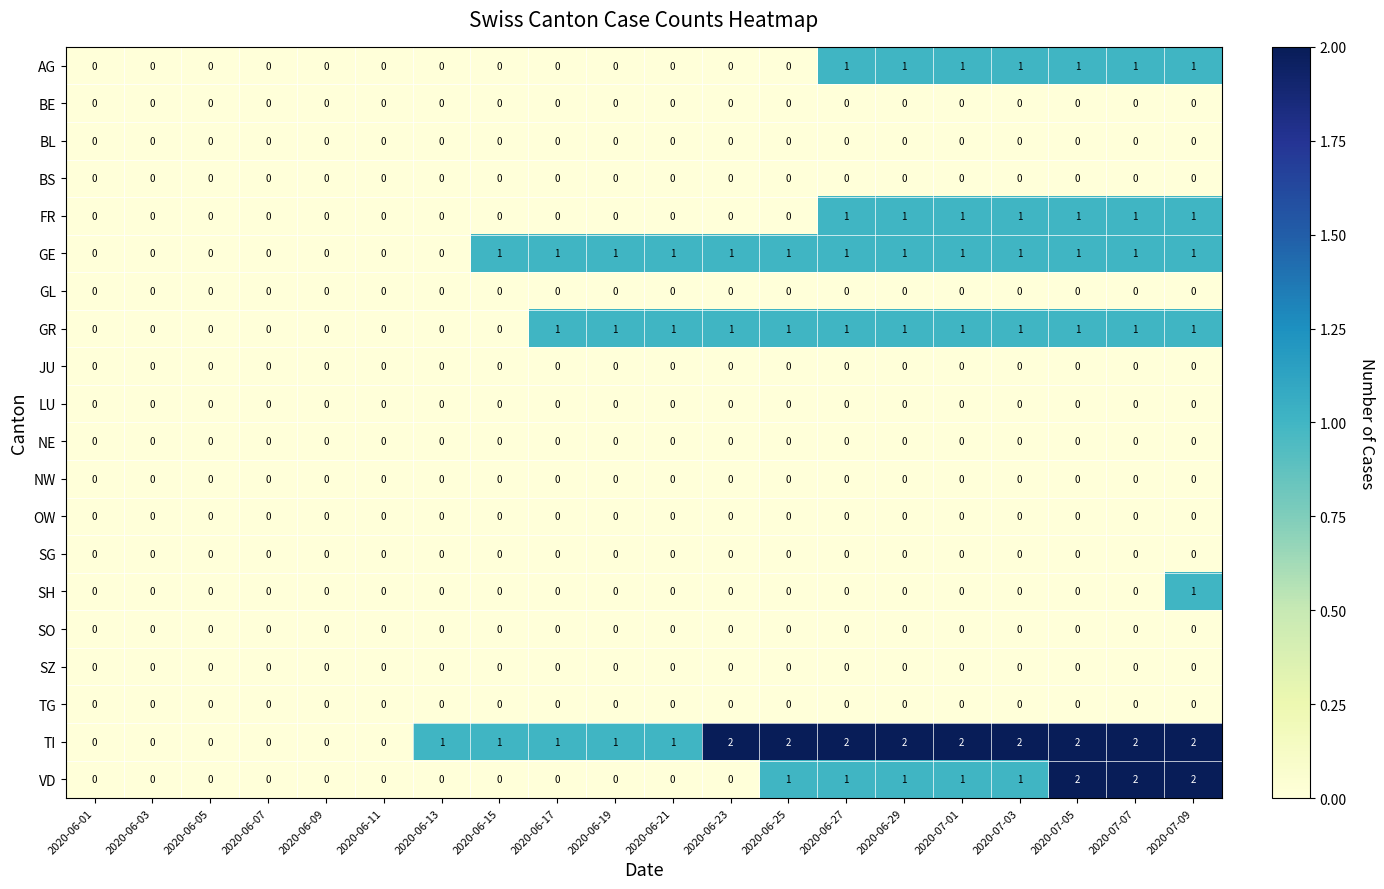

At which category is the sum across all series the highest?

2020-07-09